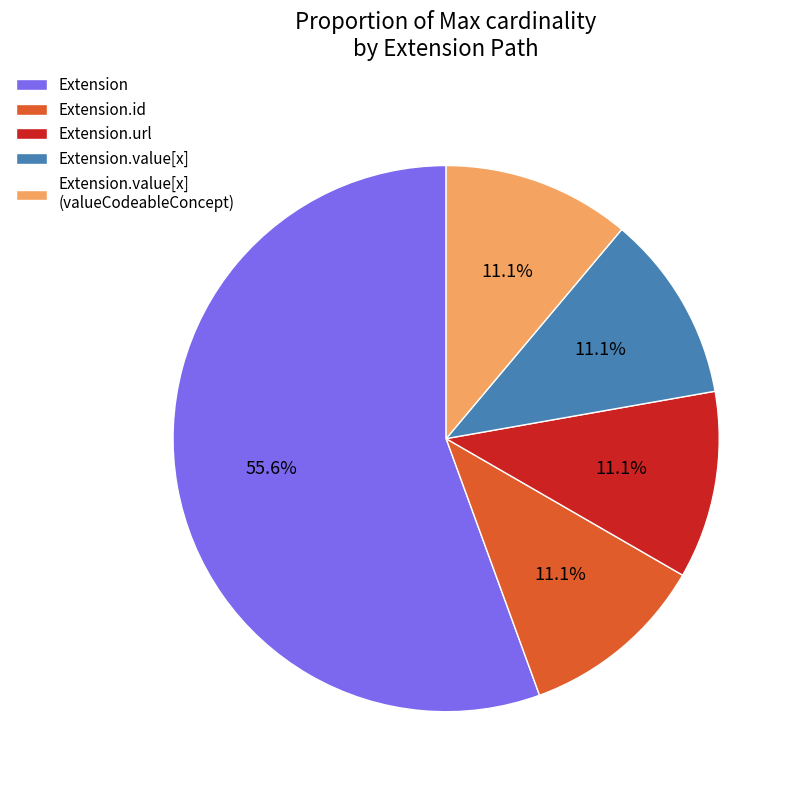

Is Extension.url the majority of the pie?

No